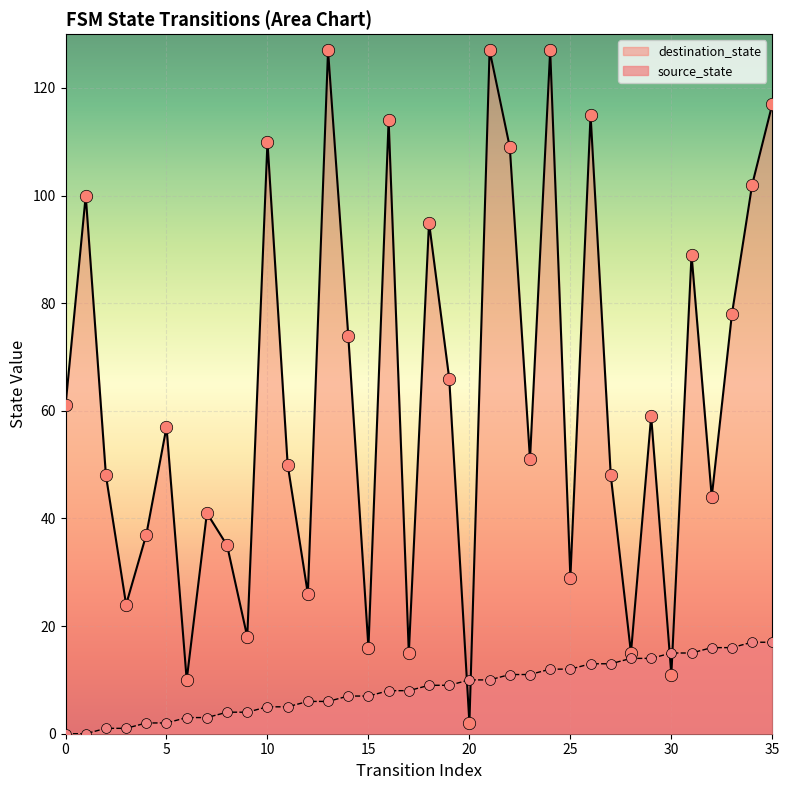

What are all the series names shown in the legend?

destination_state, source_state